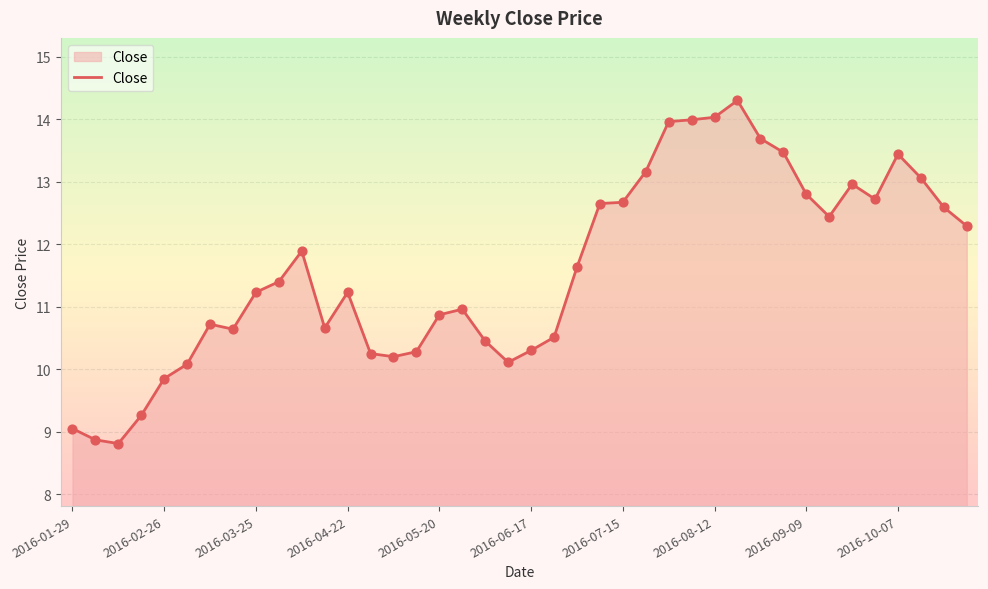

What is the maximum value shown in the chart?

14.3